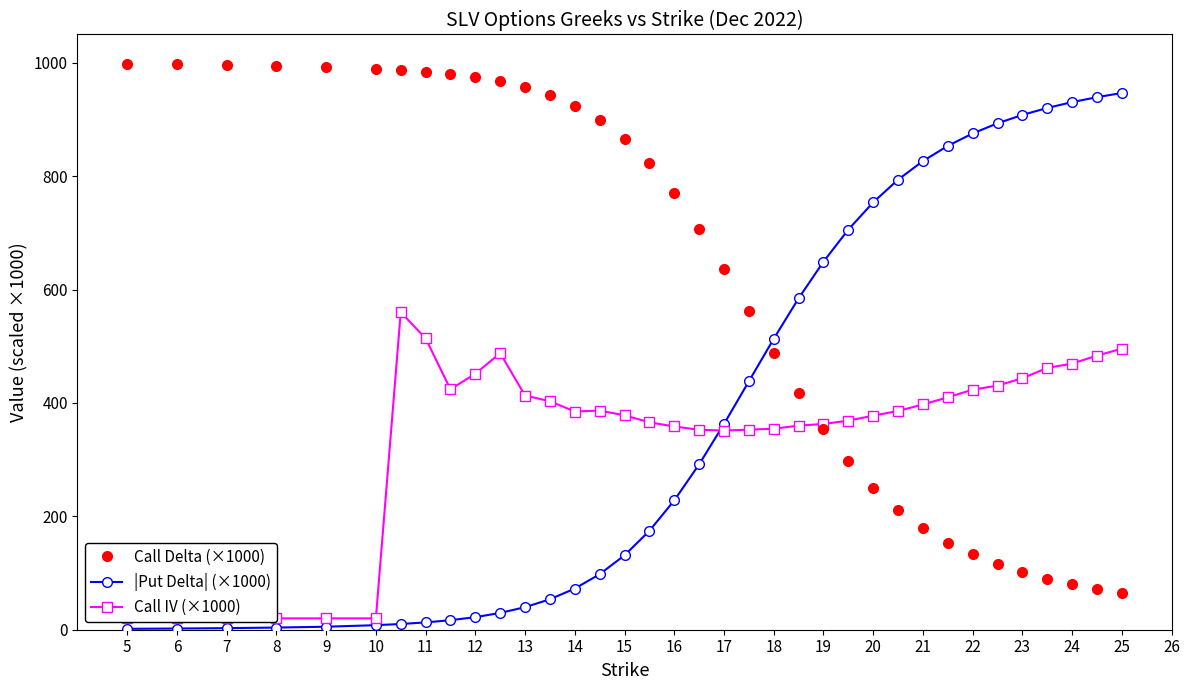

The value of Call Delta (×1000) at 12 is 567.9. True or false?

False